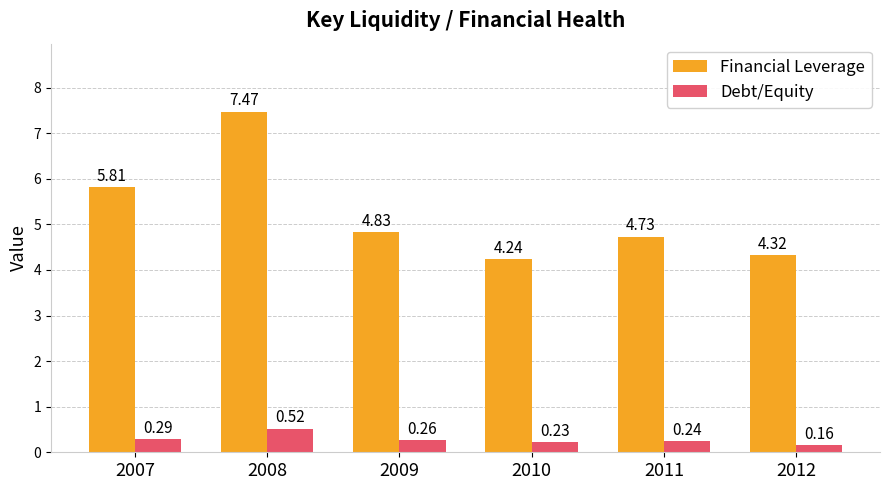

At which label does Financial Leverage reach its peak?

2008